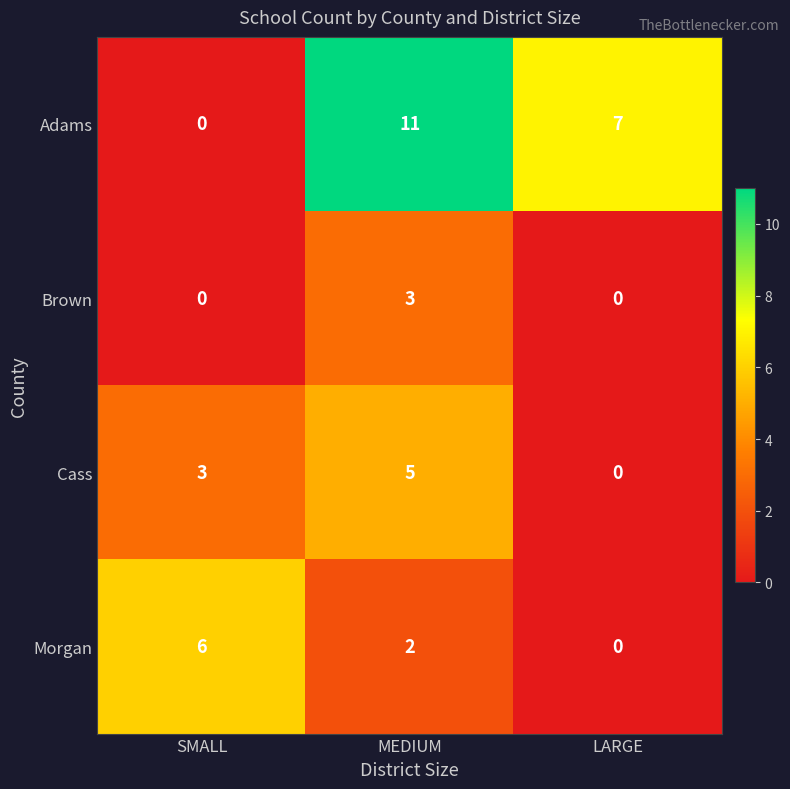

Reading right to left, list all the values displayed in this chart.

Adams: LARGE=7	MEDIUM=11	SMALL=0
Brown: LARGE=0	MEDIUM=3	SMALL=0
Cass: LARGE=0	MEDIUM=5	SMALL=3
Morgan: LARGE=0	MEDIUM=2	SMALL=6